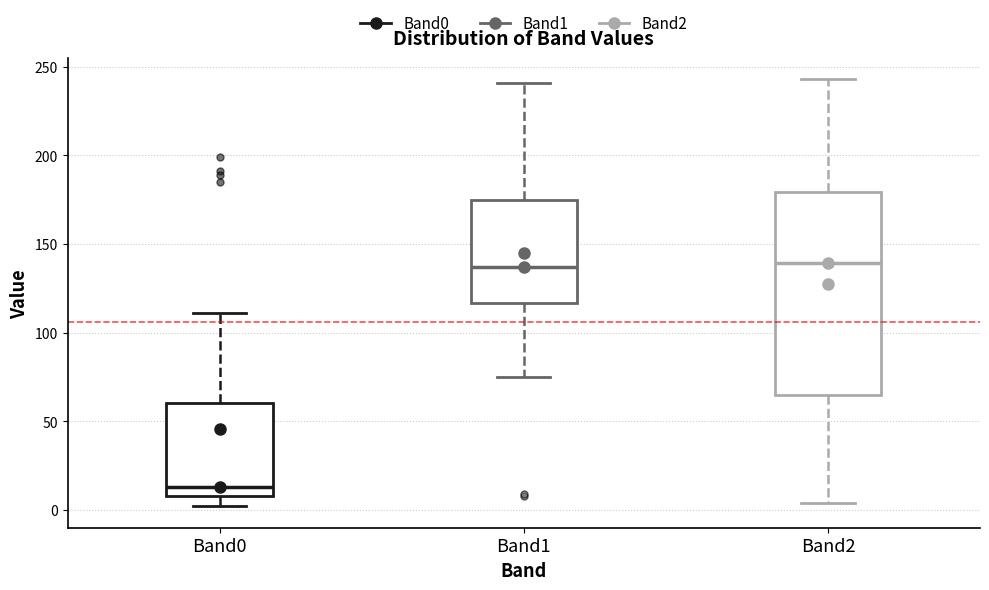

Reading left to right, read every box against the y-axis: the position of its median line, the range the box covers, and the ends of its whiskers. The values are not printed on the chart, so give them approximately, as read against the axis.

Band0: median 15, box 10 to 60, whiskers 0 to 110
Band1: median 135, box 115 to 175, whiskers 75 to 240
Band2: median 140, box 65 to 180, whiskers 5 to 245